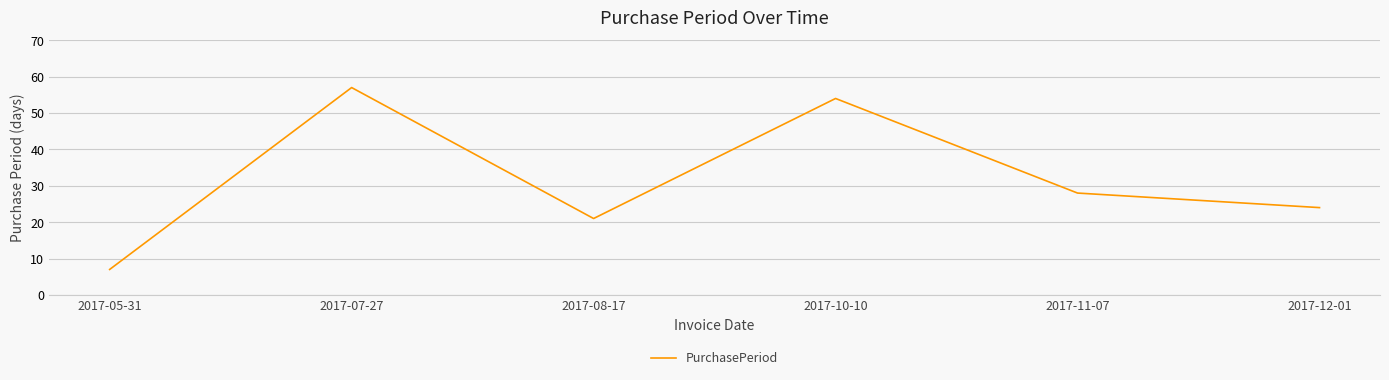

Reading left to right, what are all the values shown in this chart?

2017-05-31=7	2017-07-27=57	2017-08-17=21	2017-10-10=54	2017-11-07=28	2017-12-01=24